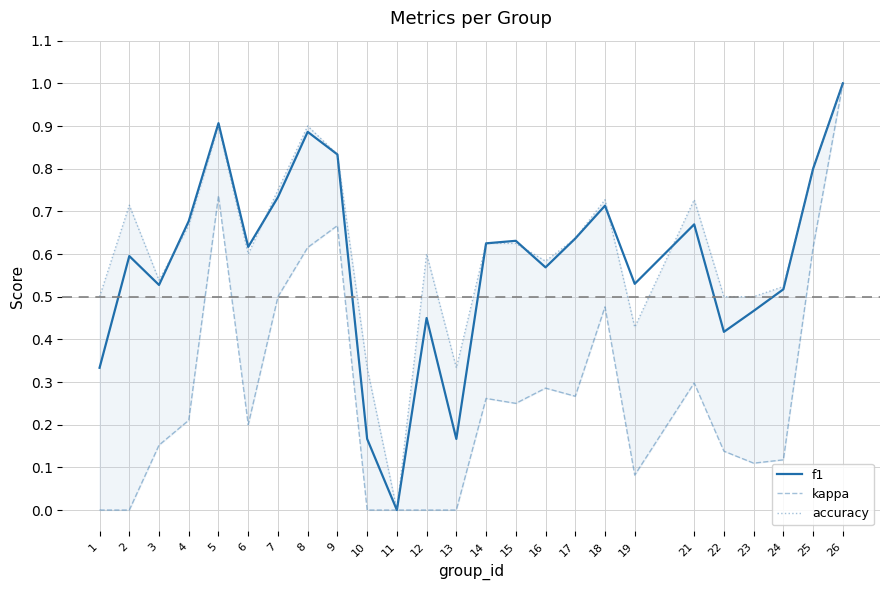

Reading right to left, extract all data points from this chart.

f1: 1.0	0.8	0.5	0.5	0.4	0.7	0.5	0.7	0.6	0.6	0.6	0.6	0.2	0.5	0.0	0.2	0.8	0.9	0.7	0.6	0.9	0.7	0.5	0.6	0.3
kappa: 1.0	0.6	0.1	0.1	0.1	0.3	0.1	0.5	0.3	0.3	0.2	0.3	0.0	0.0	0.0	0.0	0.7	0.6	0.5	0.2	0.7	0.2	0.2	0.0	0.0
accuracy: 1.0	0.8	0.5	0.5	0.5	0.7	0.4	0.7	0.6	0.6	0.6	0.6	0.3	0.6	0.0	0.3	0.8	0.9	0.8	0.6	0.9	0.7	0.5	0.7	0.5